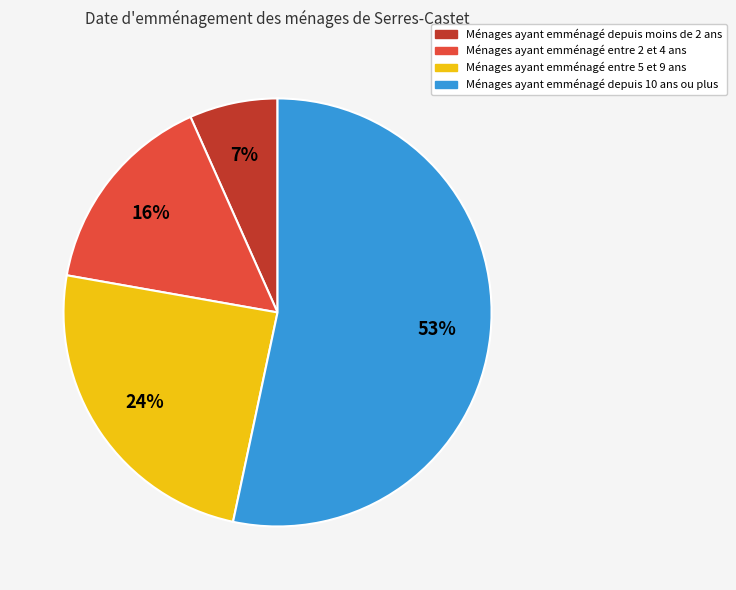

To the nearest percent, what is the average slice percentage?

25%